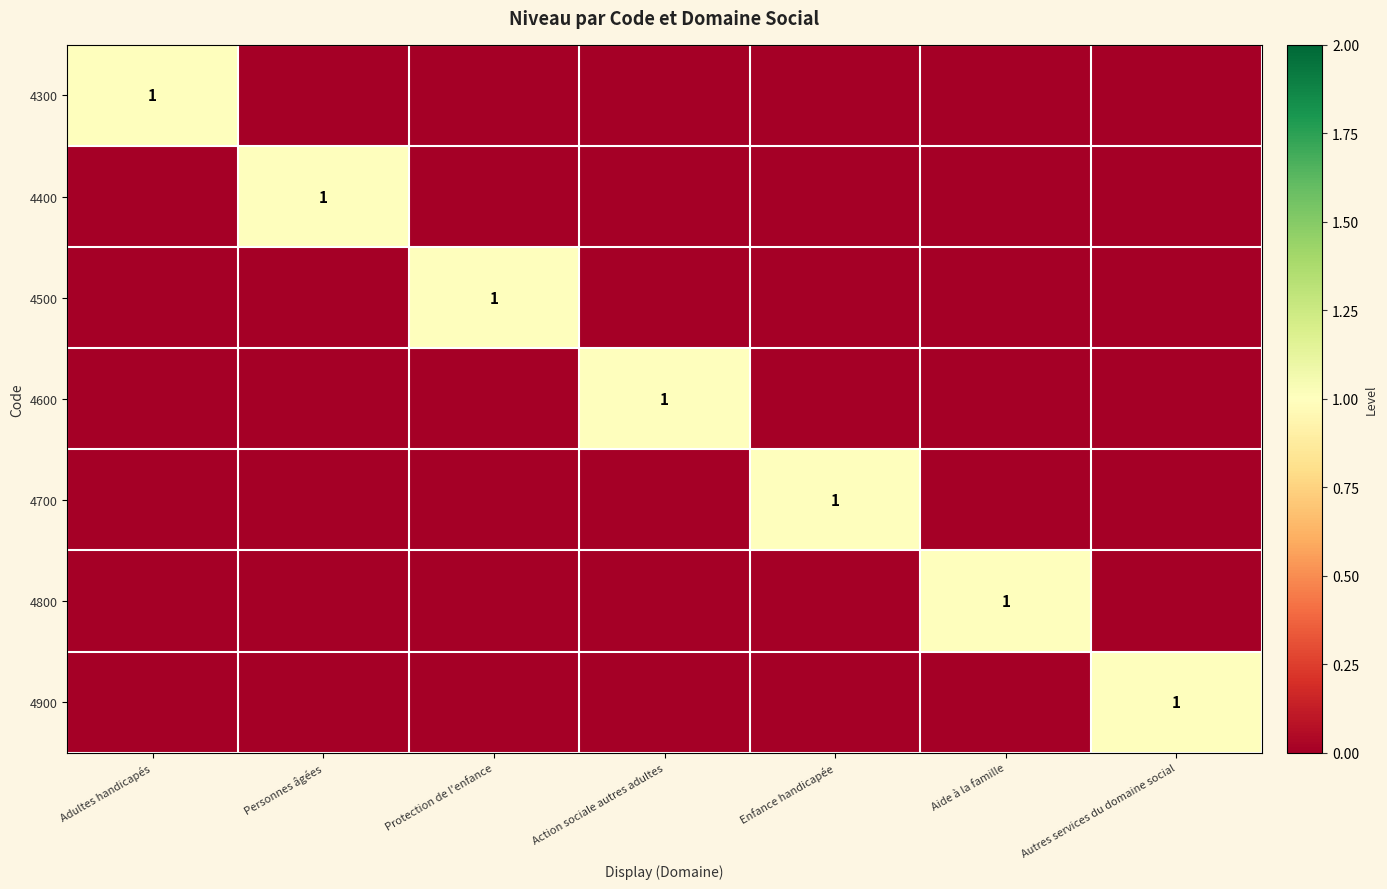

Which category has the highest value across all series?

Adultes handicapés